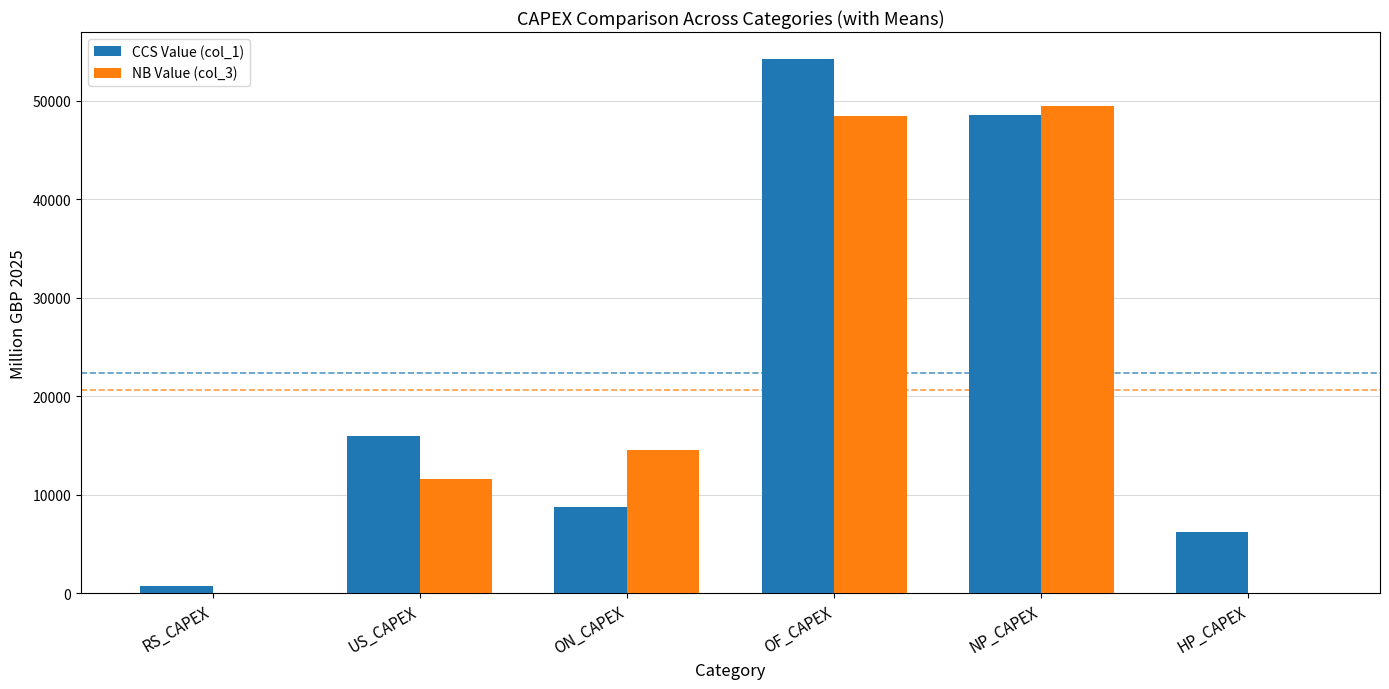

At which category does the chart reach its peak across all series?

OF_CAPEX